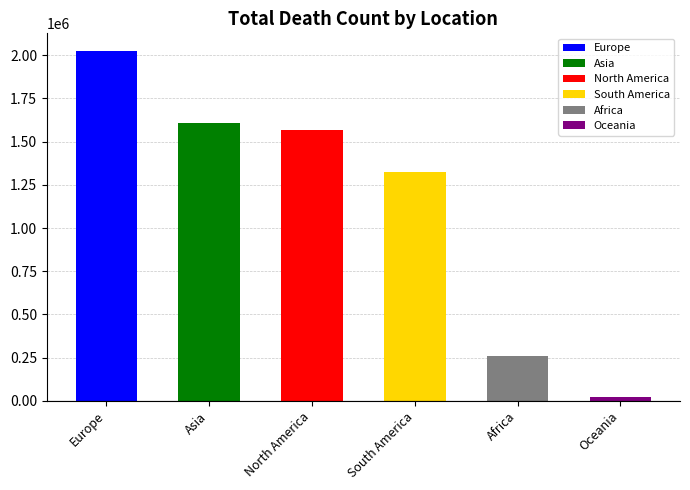

Are the bars grouped side by side (vs. stacked)?

No